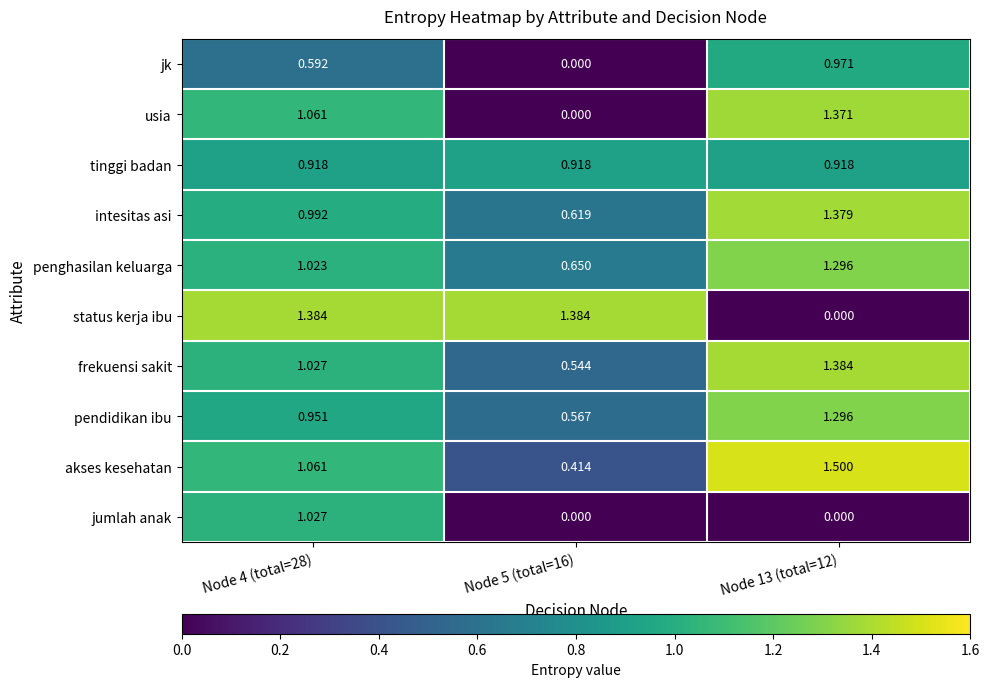

Which series has the widest spread of values?

status kerja ibu